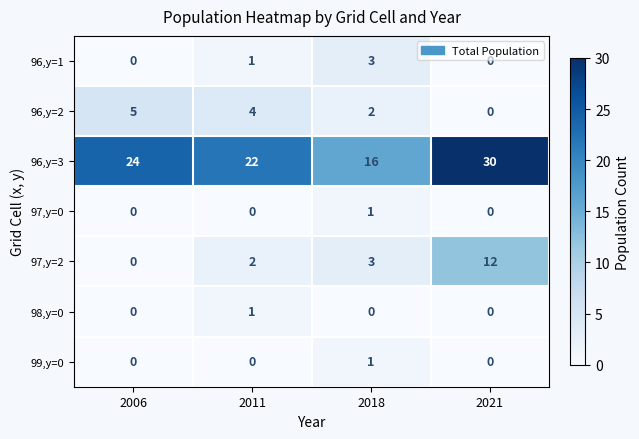

Which series has the largest total across all categories?

96,y=3